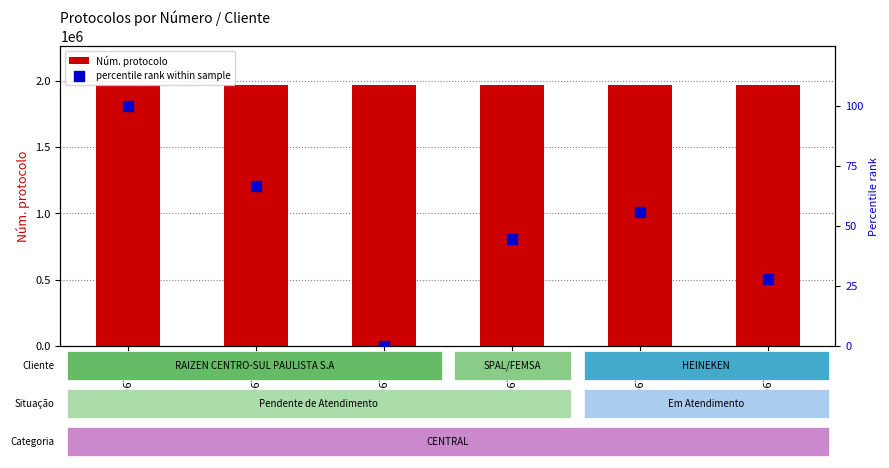

Which series has the largest total across all categories?

Núm. protocolo